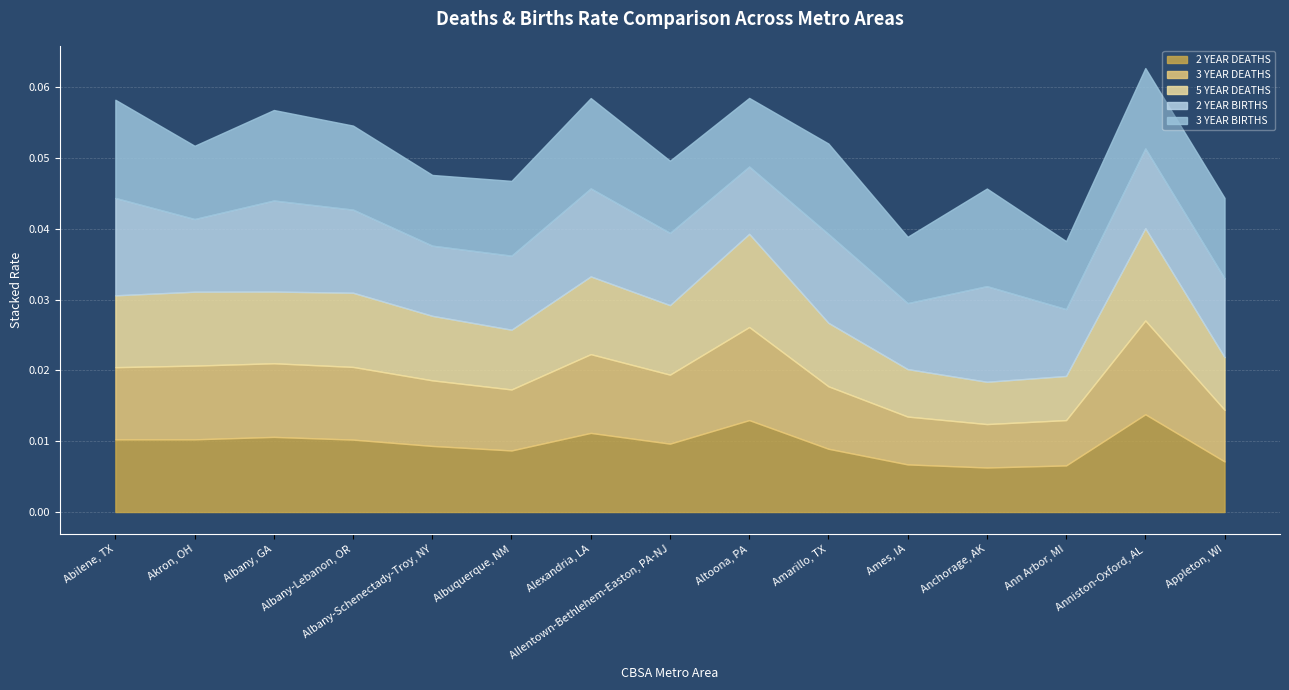

How many data points does each series have?

15